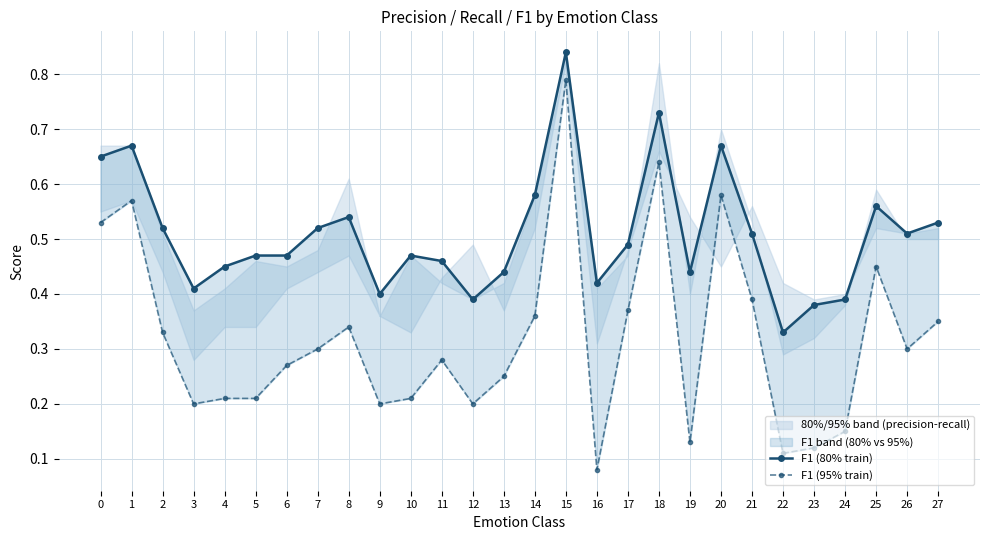

Rank the series at 19 from highest to lowest value.

F1 (80% train), F1 (95% train)